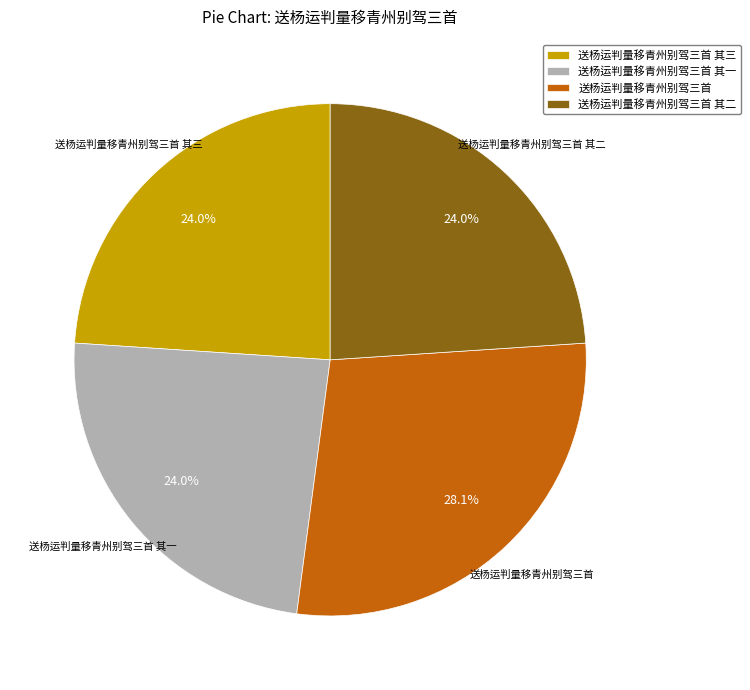

How many segments does this pie chart have?

4